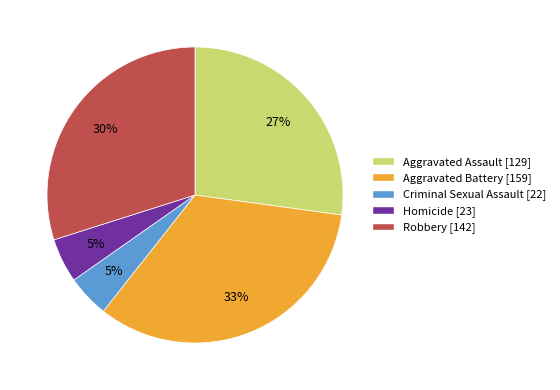

To the nearest percent, what portion does Criminal Sexual Assault represent?

5%